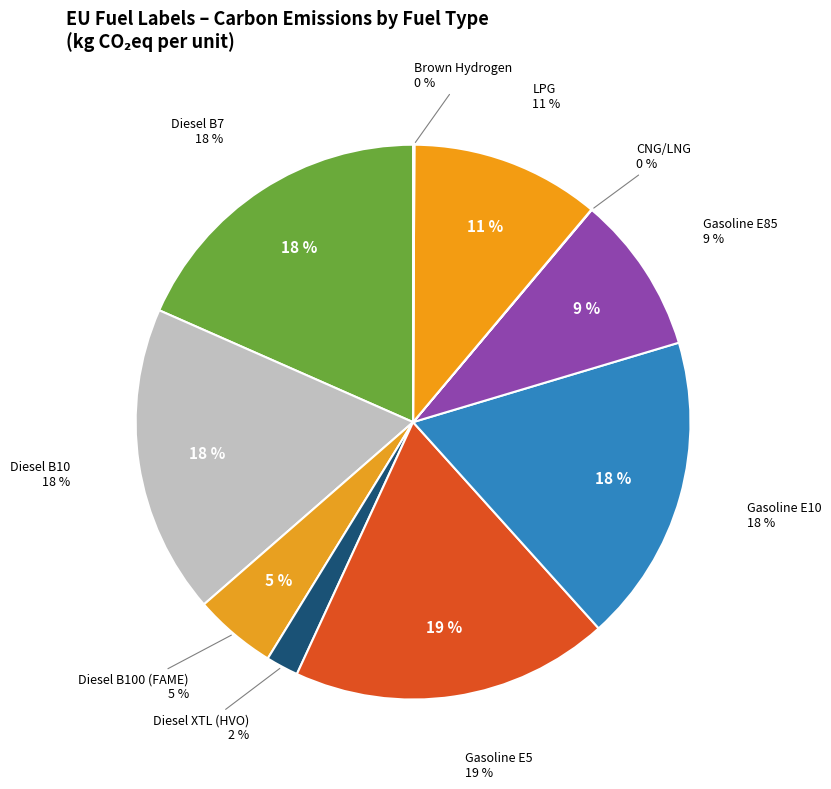

To the nearest percent, what is the average slice percentage?

10%